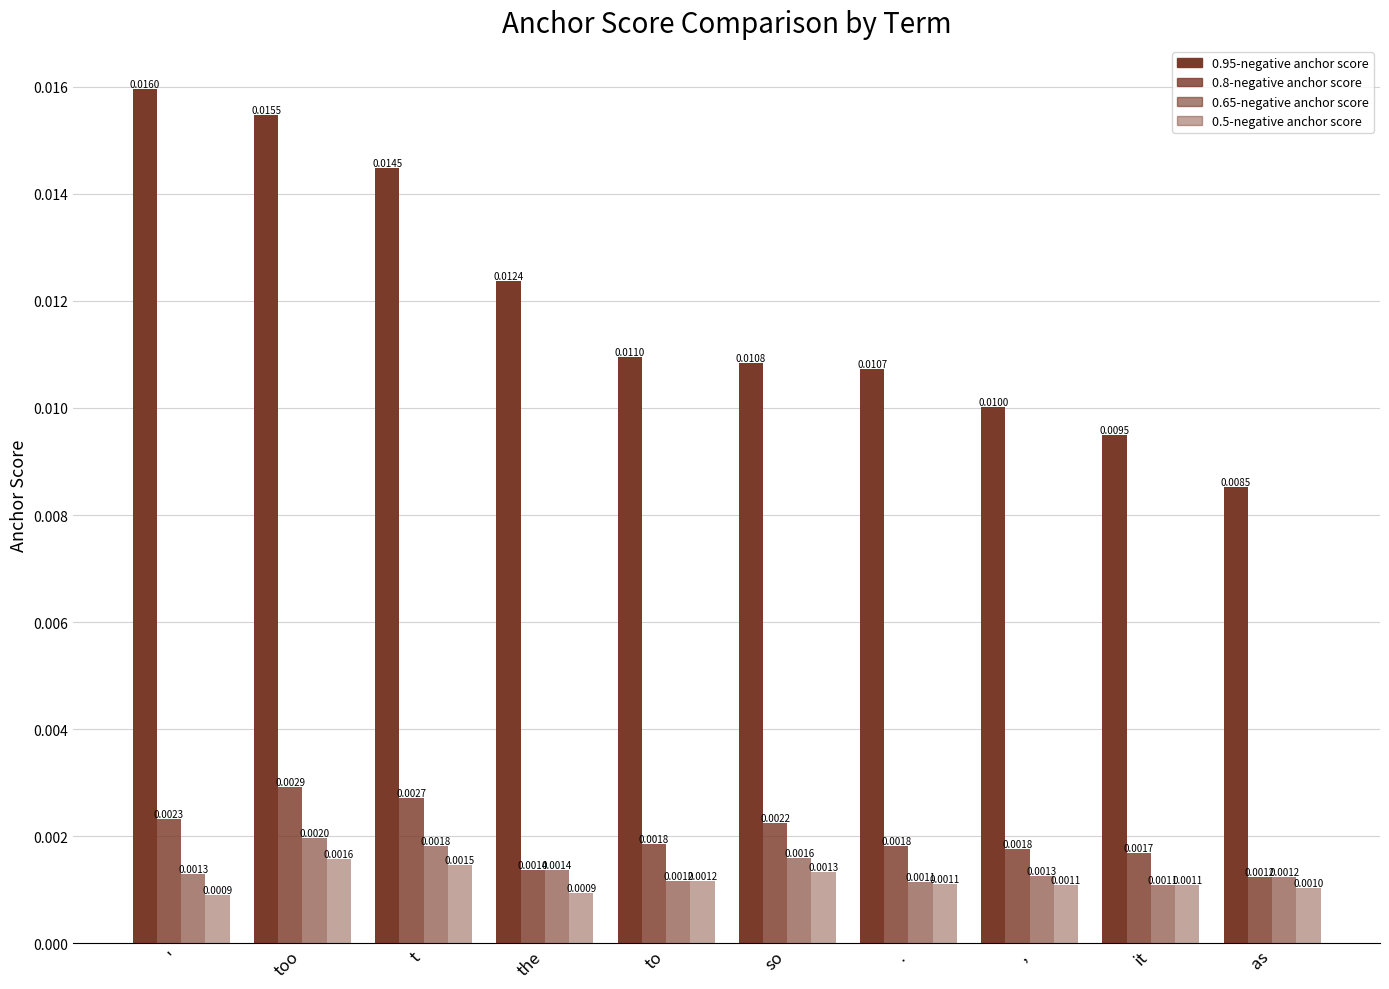

Which series has the largest range (max minus min)?

0.95-negative anchor score